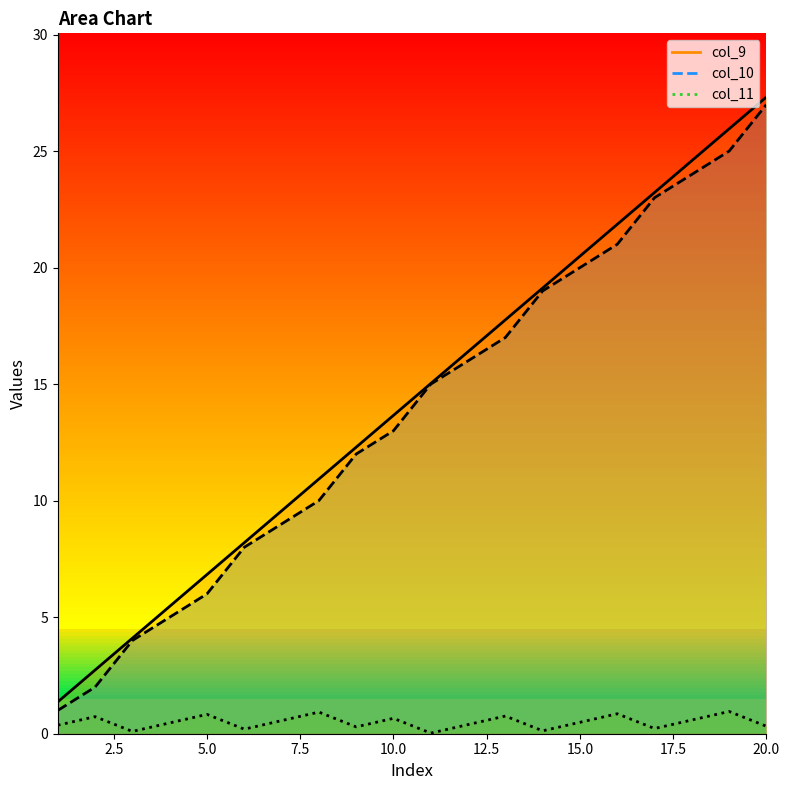

True or false: col_9 and col_11 intersect in this chart.

False